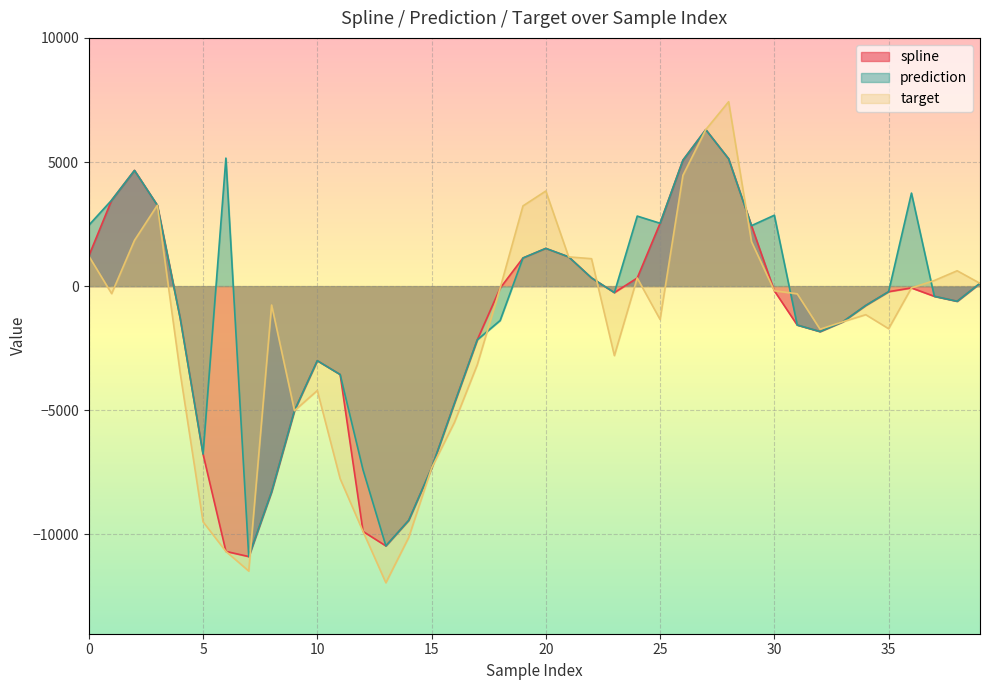

Reading left to right, transcribe all the data shown in this chart.

spline: 1215.6	3463.1	4662.3	3258.9	-1288.5	-6763.4	-10683.5	-10891.9	-8281.0	-5015.7	-3003.0	-3559.3	-9878.9	-10462.3	-9433.7	-7328.1	-4724.2	-2164.4	-81.6	1134.7	1520.7	1179.4	332.6	-259.8	328.2	2533.2	5074.1	6304.6	5129.2	2437.3	-185.8	-1565.2	-1829.6	-1433.2	-778.0	-223.1	-70.8	-408.6	-608.7	114.0
prediction: 2453.9	3463.1	4662.3	3258.9	-1288.5	-6763.4	5157.6	-10891.9	-8281.0	-5015.7	-3003.0	-3559.3	-7398.4	-10462.3	-9433.7	-7328.1	-4724.2	-2164.4	-1382.3	1134.7	1520.7	1179.4	332.6	-259.8	2822.5	2533.2	5074.1	6304.6	5129.2	2437.3	2856.9	-1565.2	-1829.6	-1433.2	-778.0	-223.1	3748.0	-408.6	-608.7	114.0
target: 1215.6	-301.2	1845.2	3258.9	-3493.2	-9492.4	-10683.5	-11475.5	-759.8	-5015.7	-4204.9	-7758.1	-9878.9	-11946.8	-10122.1	-7328.1	-5487.5	-3166.1	-81.6	3232.4	3832.7	1179.4	1105.8	-2798.6	328.2	-1342.9	4465.0	6304.6	7428.5	1792.5	-185.8	-307.4	-1735.2	-1433.2	-1149.4	-1713.8	-70.8	226.5	620.2	114.0